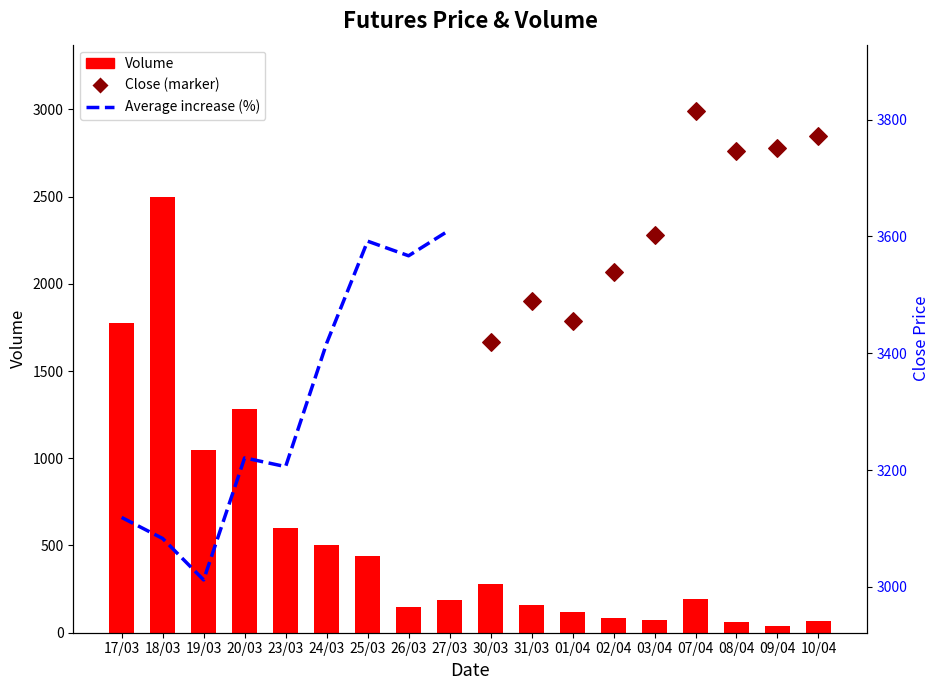

What is the ratio of the value at 02/04 to the value at 20/03?

0.1